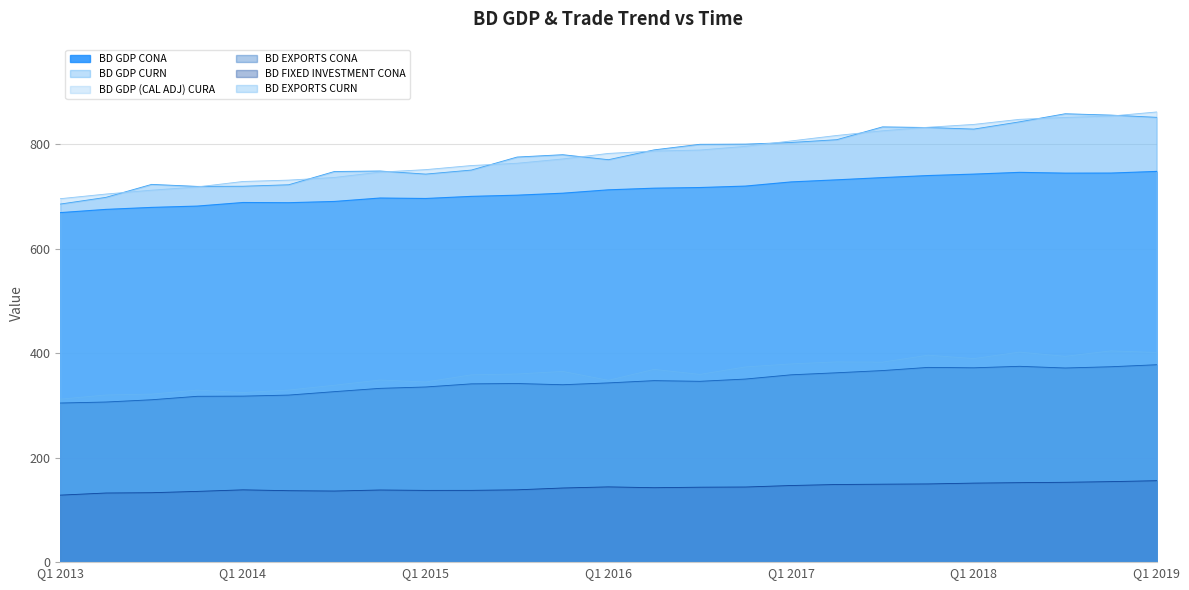

After their last crossing, which series has the higher values: BD GDP (CAL ADJ) CURA or BD GDP CURN?

BD GDP (CAL ADJ) CURA